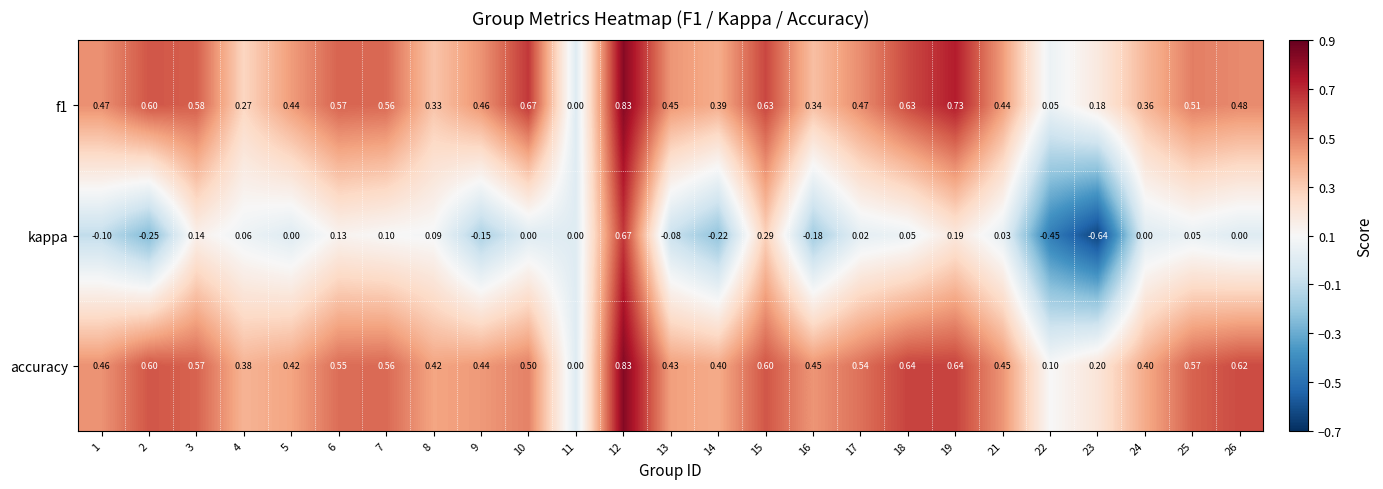

Which series has the largest total across all categories?

accuracy